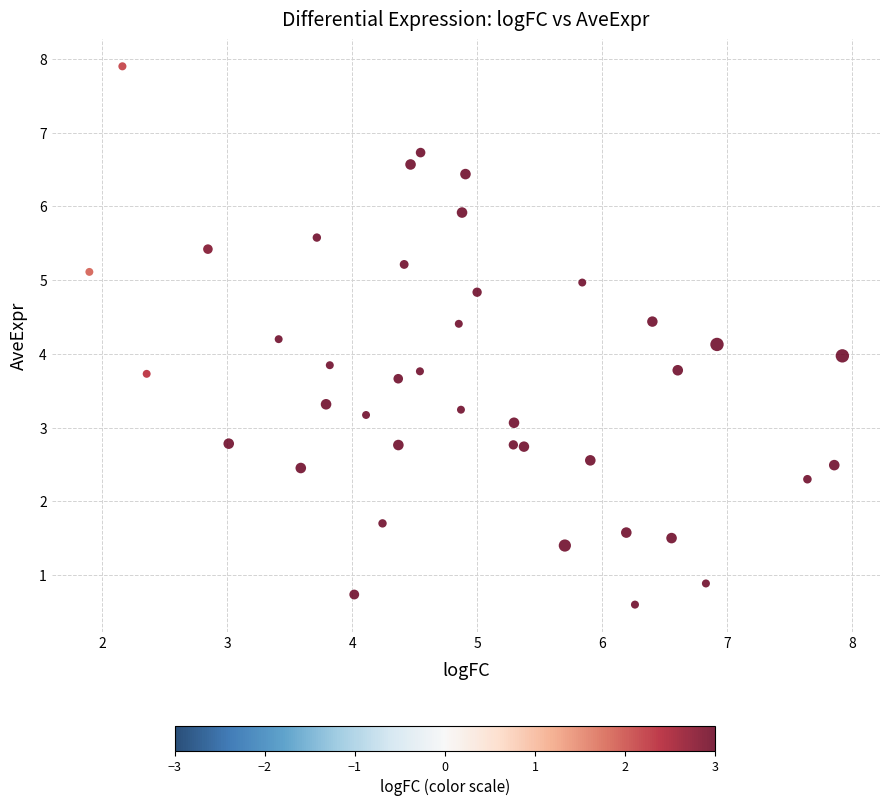

What is the range of Y values (max minus min)?

7.3